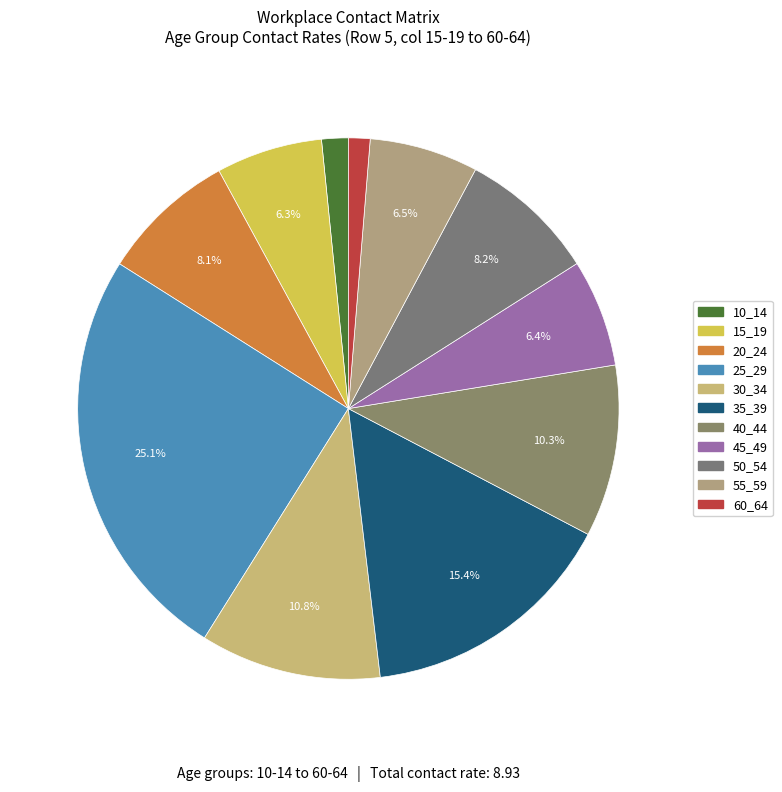

To the nearest percent, what is the average slice percentage?

9%